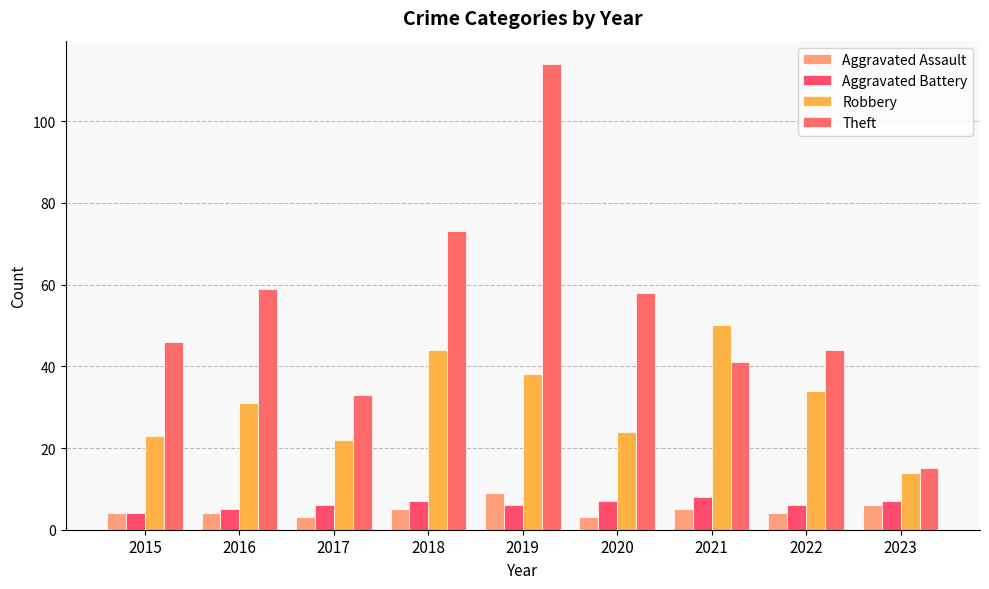

Which series has the largest total across all categories?

Theft